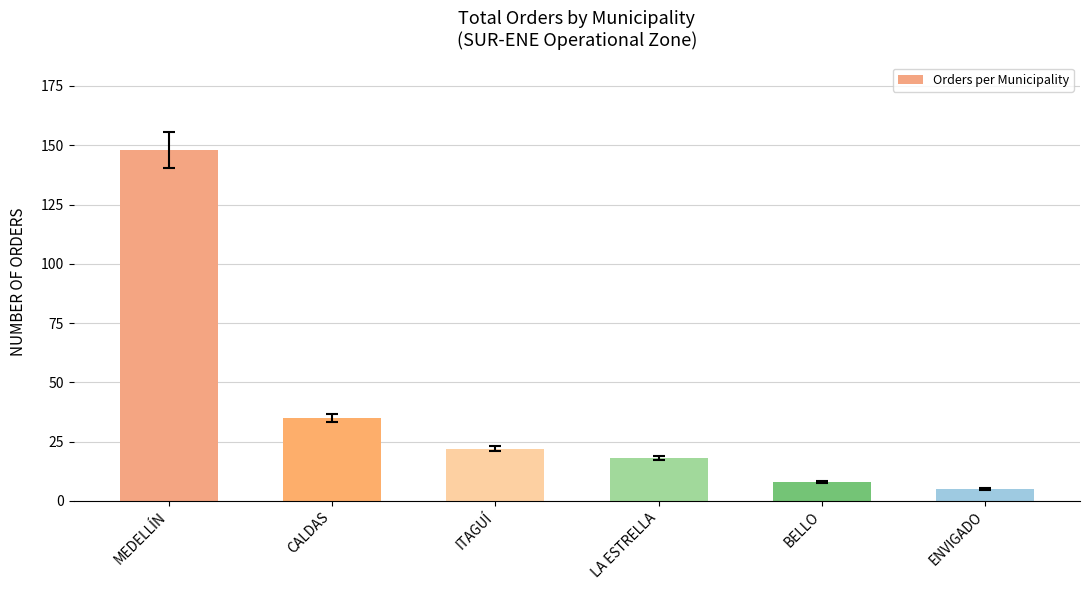

Where is the data nearest to the value 76?

CALDAS